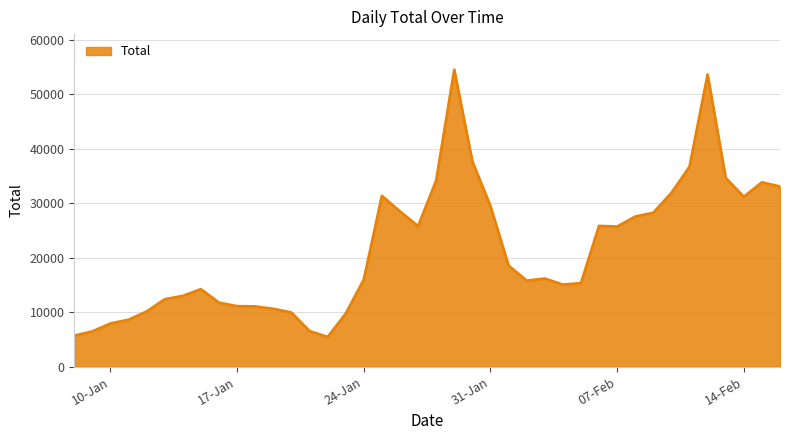

What is the smallest value displayed?

5433